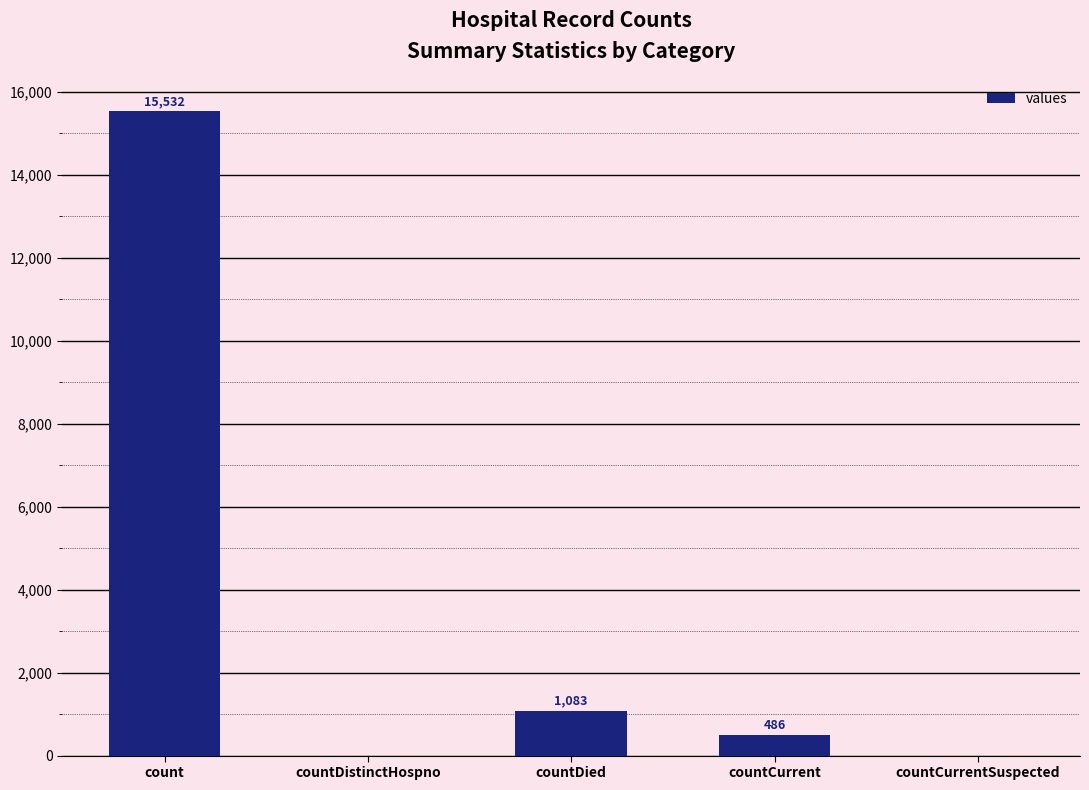

Reading left to right, list all the values displayed in this chart.

15532	0	1083	486	0